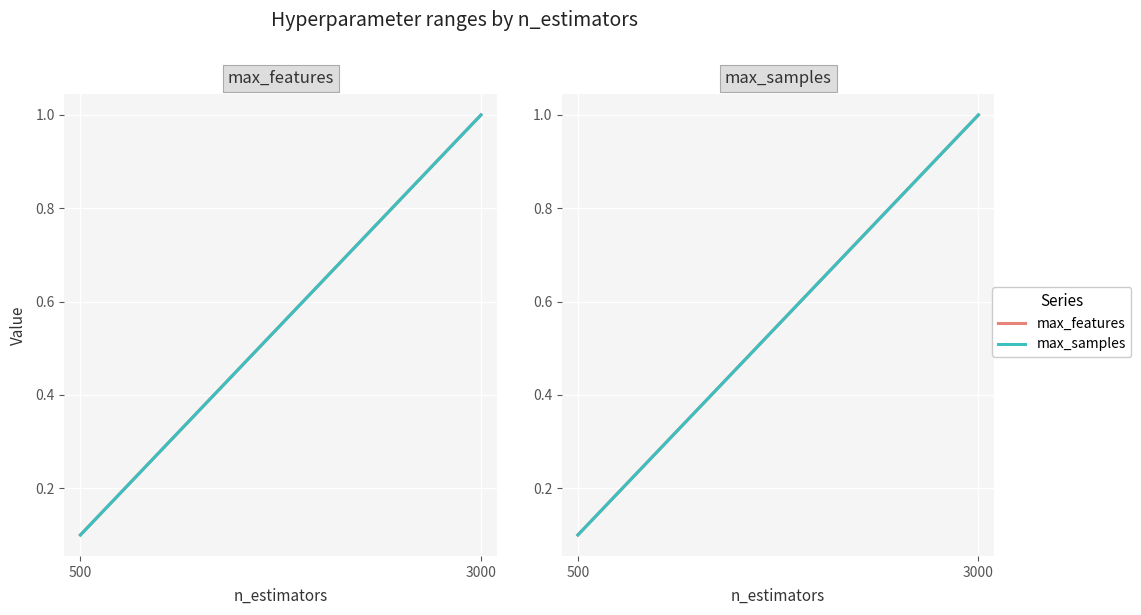

Reading left to right, transcribe all the data shown in this chart.

max_features: 500=0.1	3000=1.0
max_samples: 500=0.1	3000=1.0